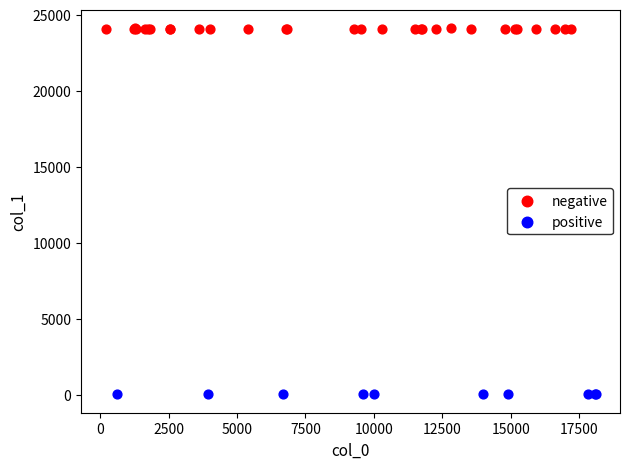

Which series contains the lowest Y value?

positive